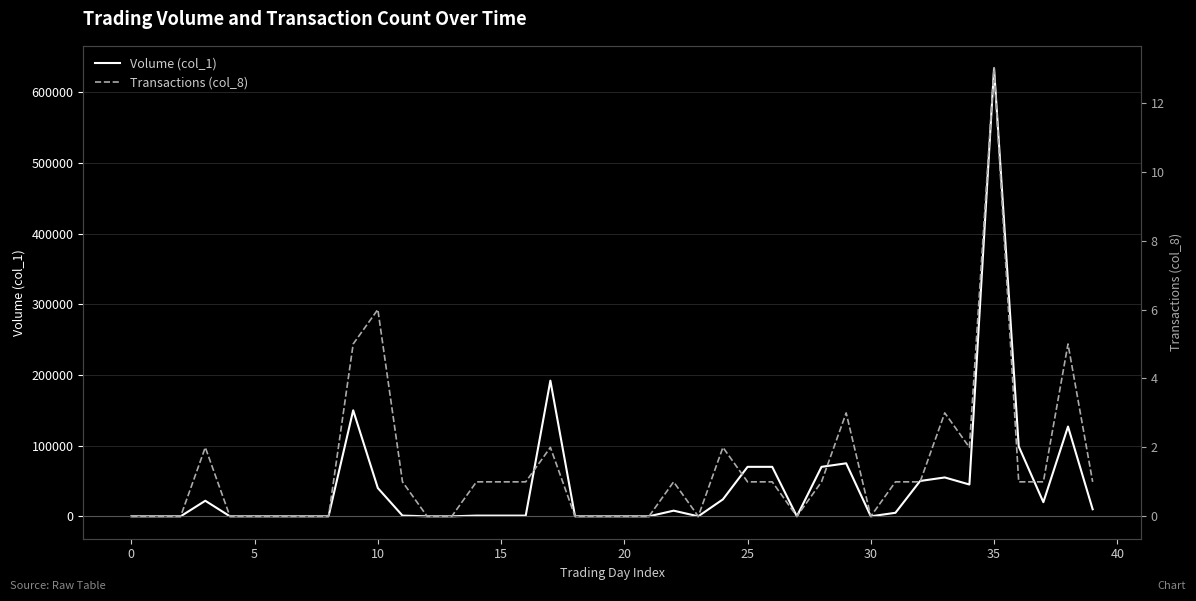

What is the difference between the Transactions (col_8) values at 23 and 17?

2